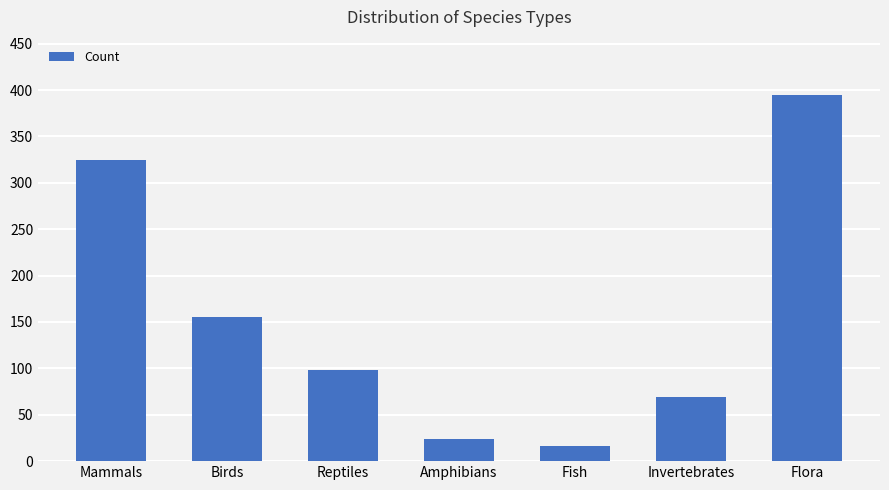

Does the chart contain stacked bars?

No